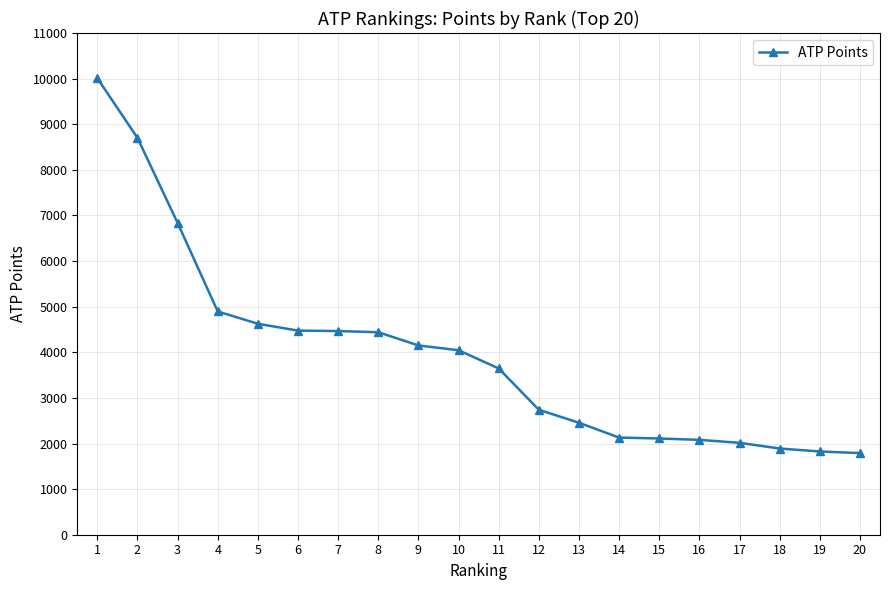

The value at 15 is 2110. True or false?

True